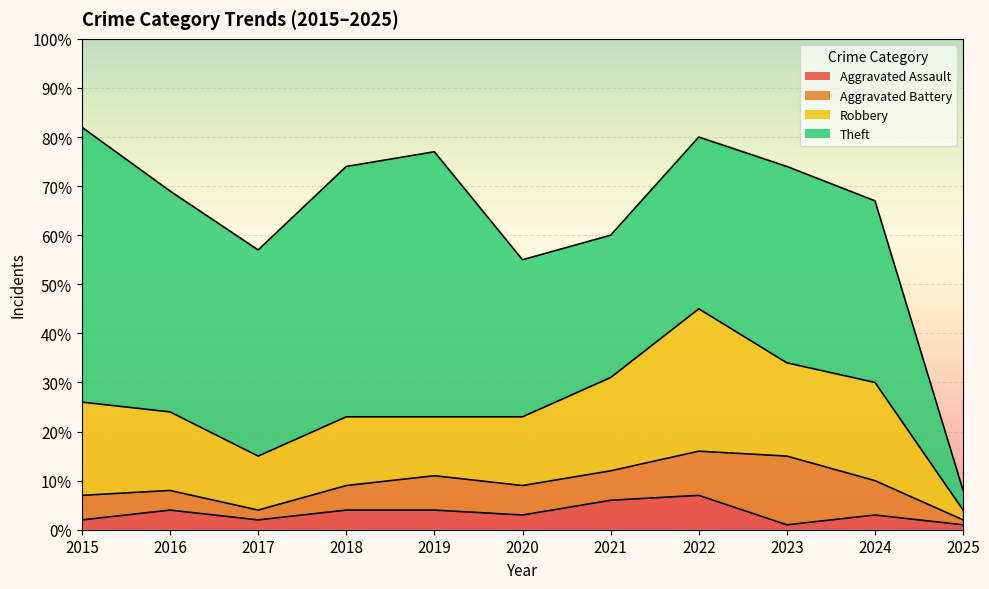

What value does the Robbery series have at 2020, to the nearest 10?

10